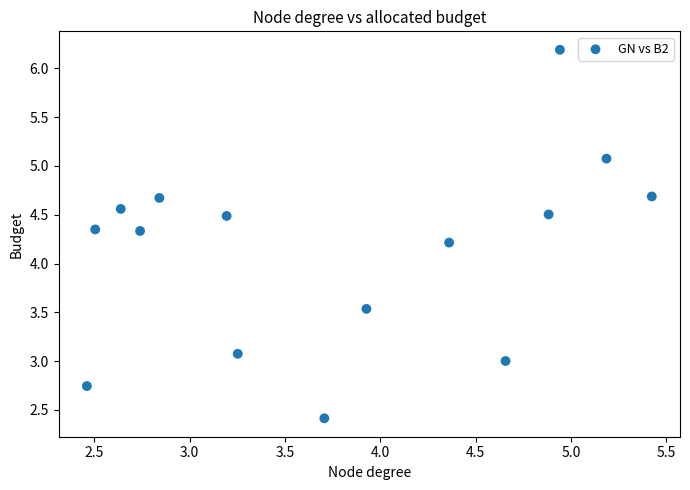

What Y value in the scatter plot is closest to 4?

4.2